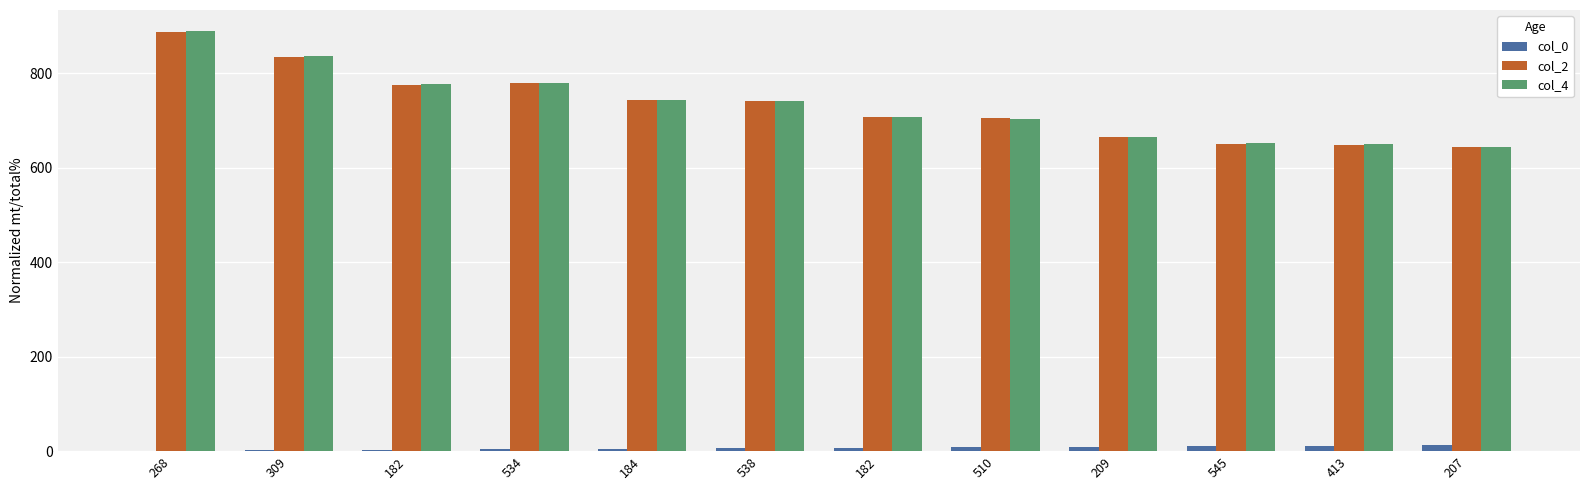

What is the maximum value shown in the chart?

889